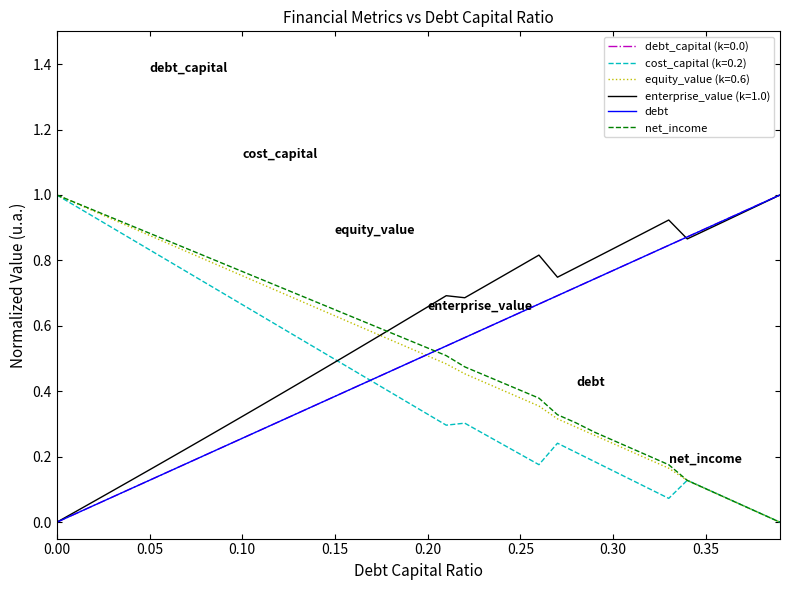

How many lines are shown in the chart?

6